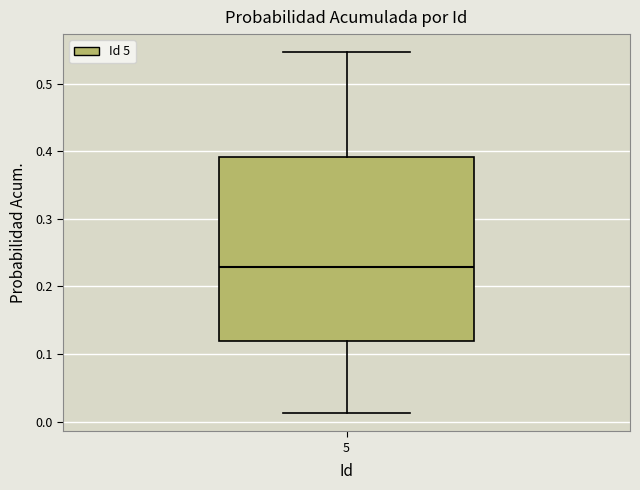

Where is the upper edge of the box at x = 5 on the y-axis? The values are not printed on the chart, so give them approximately, as read against the axis.

0.39